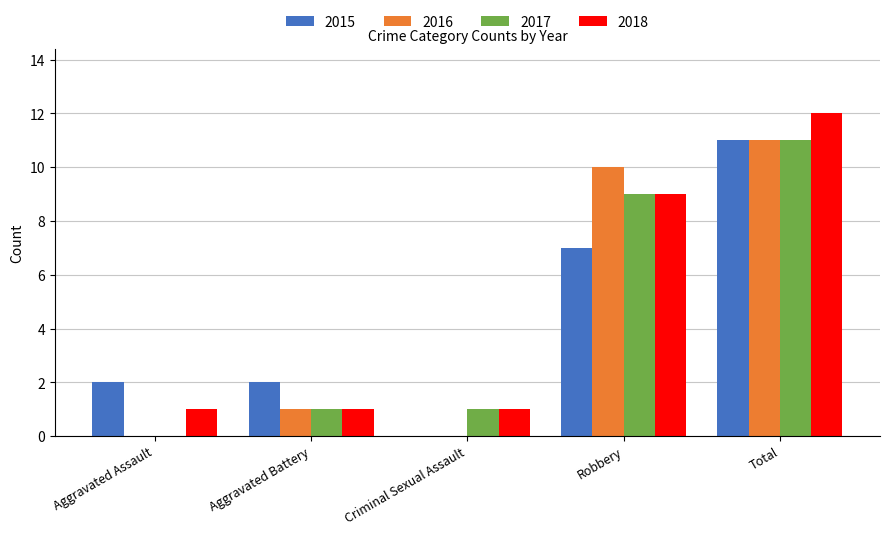

Reading left to right, what are all the values shown in this chart?

2015: Aggravated Assault=2	Aggravated Battery=2	Criminal Sexual Assault=0	Robbery=7	Total=11
2016: Aggravated Assault=0	Aggravated Battery=1	Criminal Sexual Assault=0	Robbery=10	Total=11
2017: Aggravated Assault=0	Aggravated Battery=1	Criminal Sexual Assault=1	Robbery=9	Total=11
2018: Aggravated Assault=1	Aggravated Battery=1	Criminal Sexual Assault=1	Robbery=9	Total=12